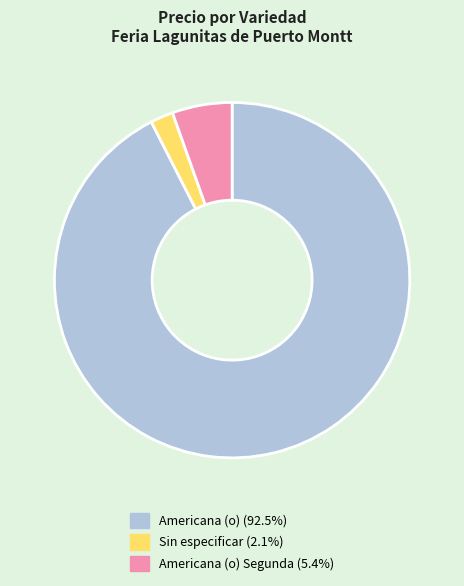

Is there a majority slice in this chart?

Yes